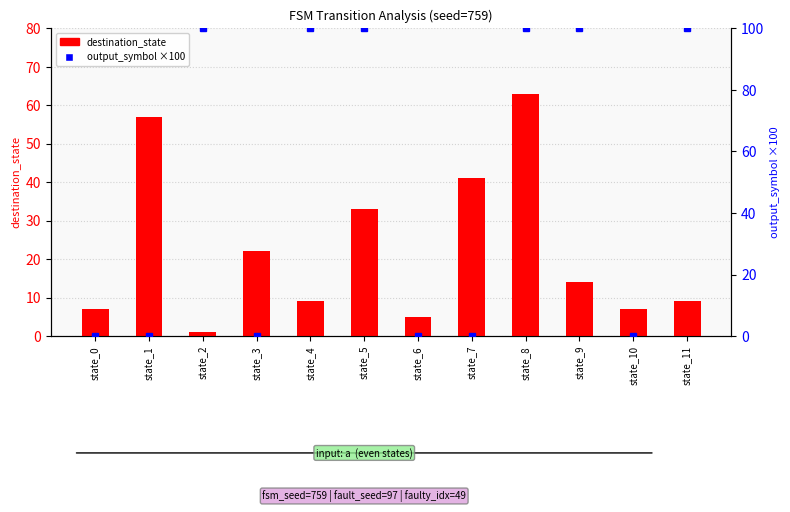

At which category is the sum across all series the highest?

state_8